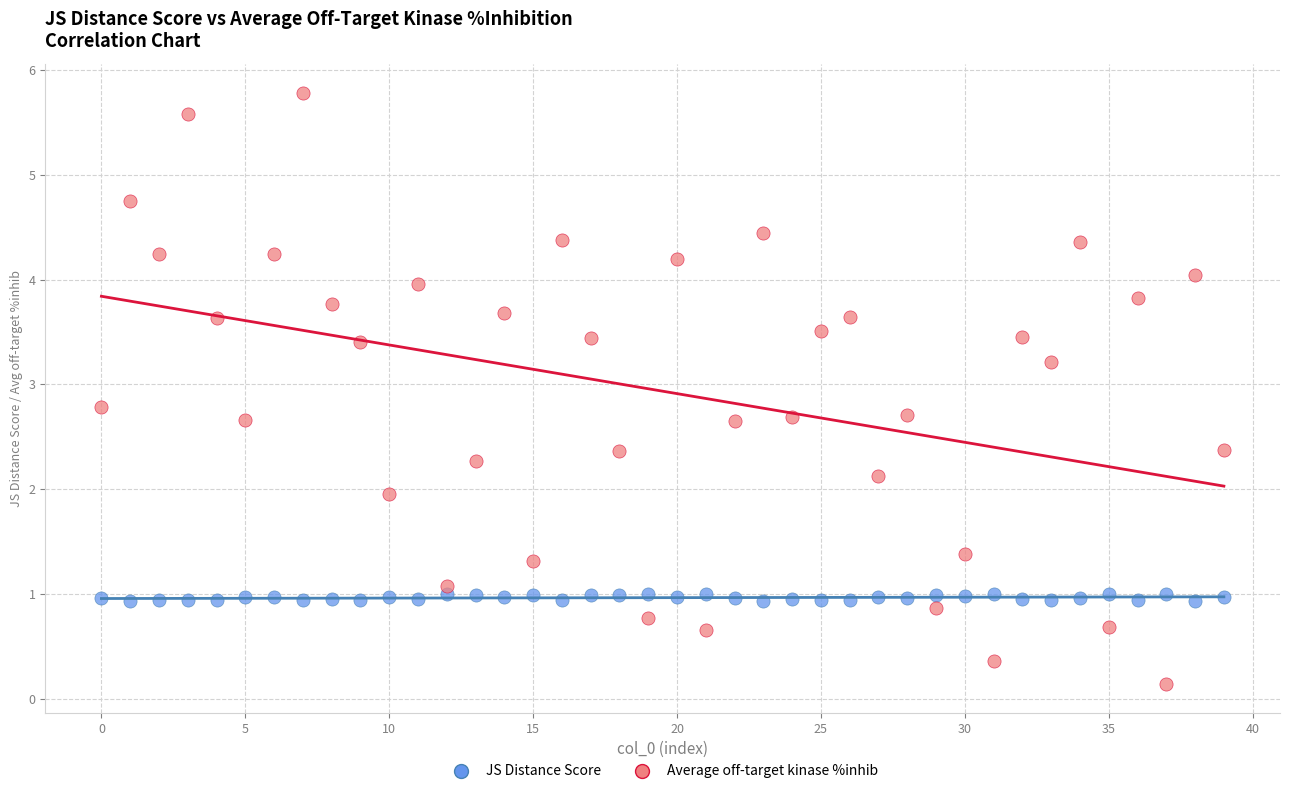

In the JS Distance Score series, what Y value is closest to 0?

0.9